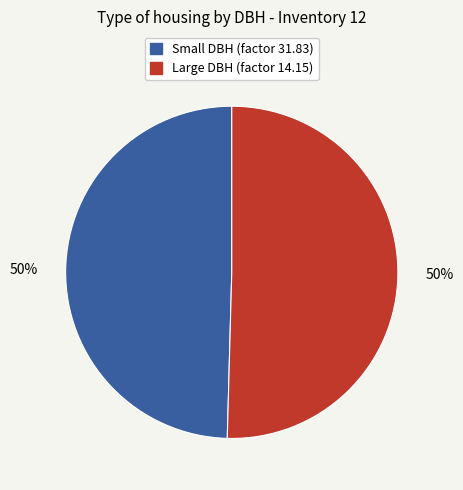

To the nearest percent, what is the average slice percentage?

50%